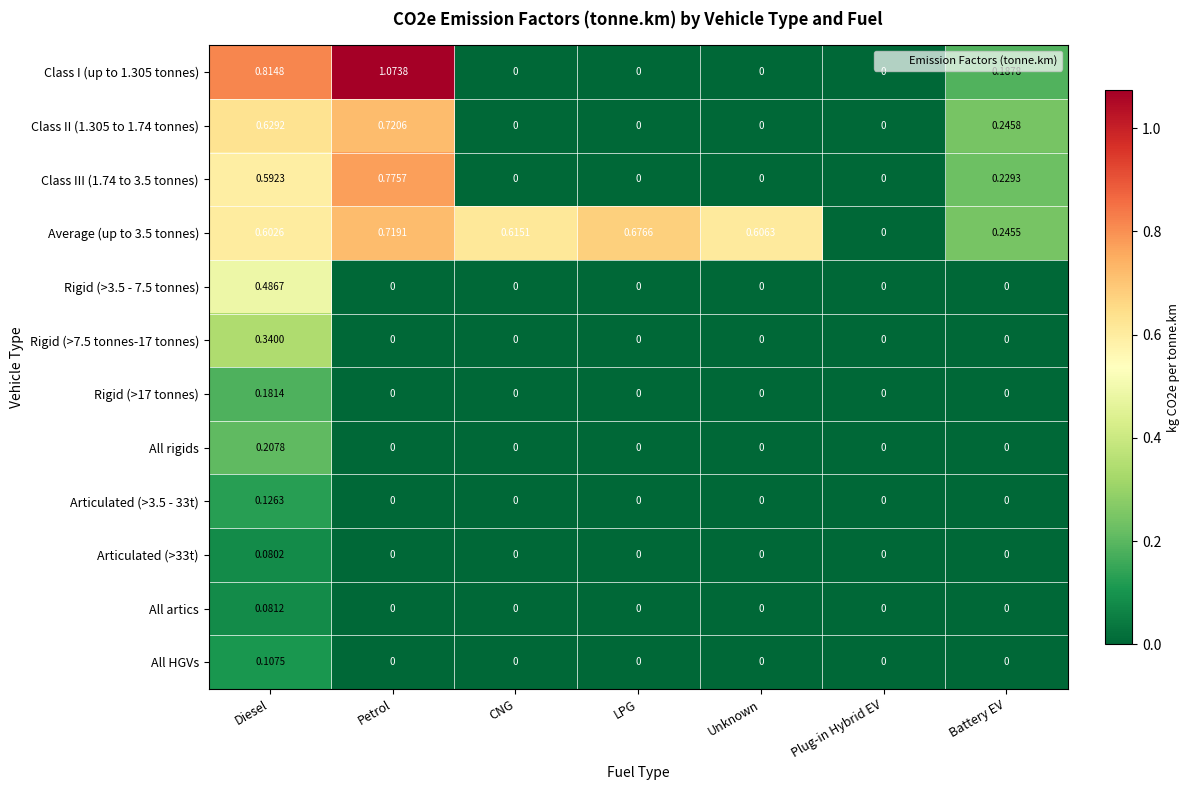

At which category does the chart reach its peak across all series?

Petrol